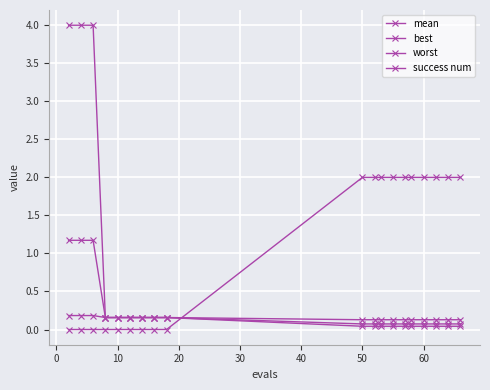

How many distinct data groups are displayed?

4